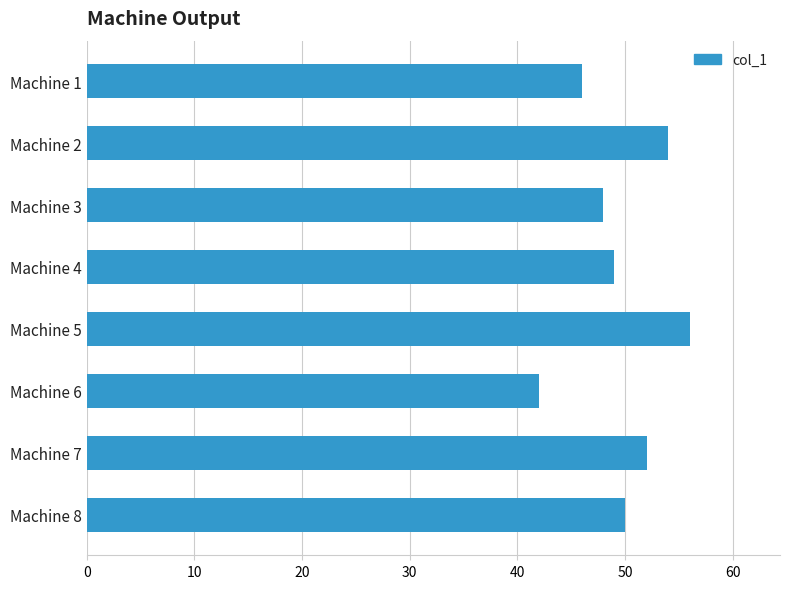

Where is the data nearest to the value 49?

Machine 4